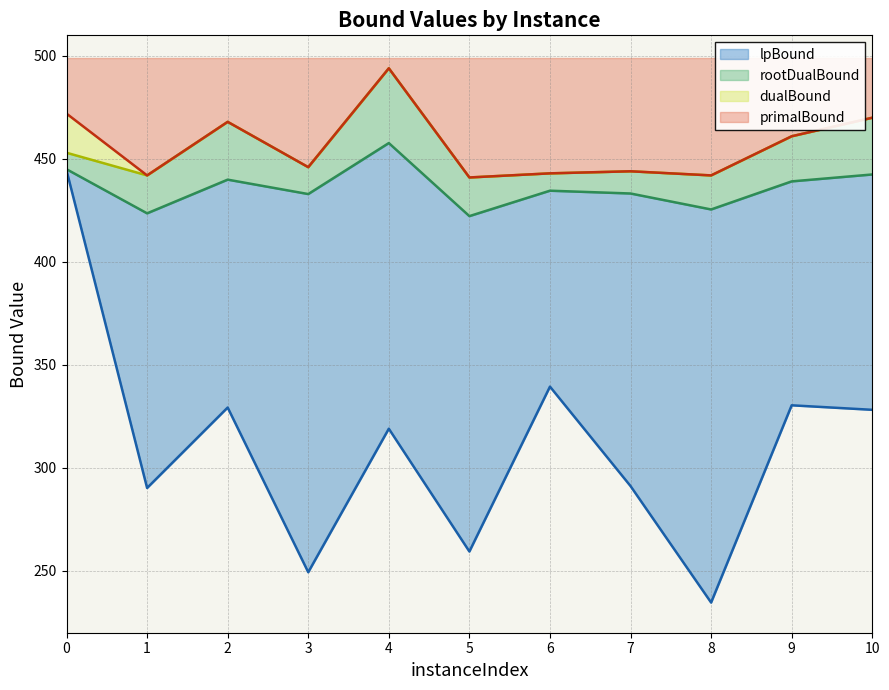

How many interior local valleys does the dualBound series have?

4